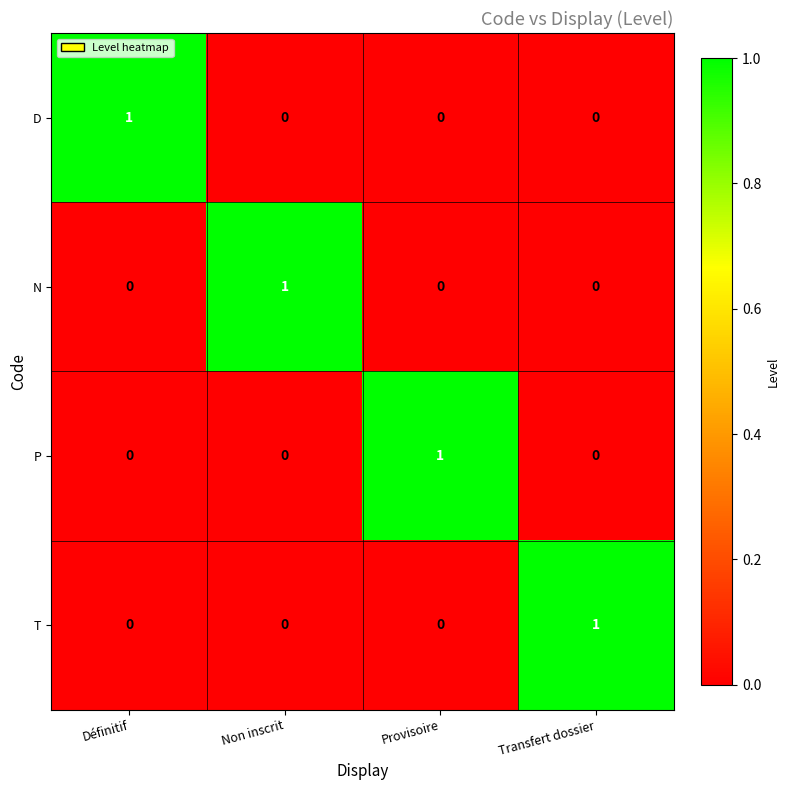

Which category has the highest value in the P series?

Provisoire